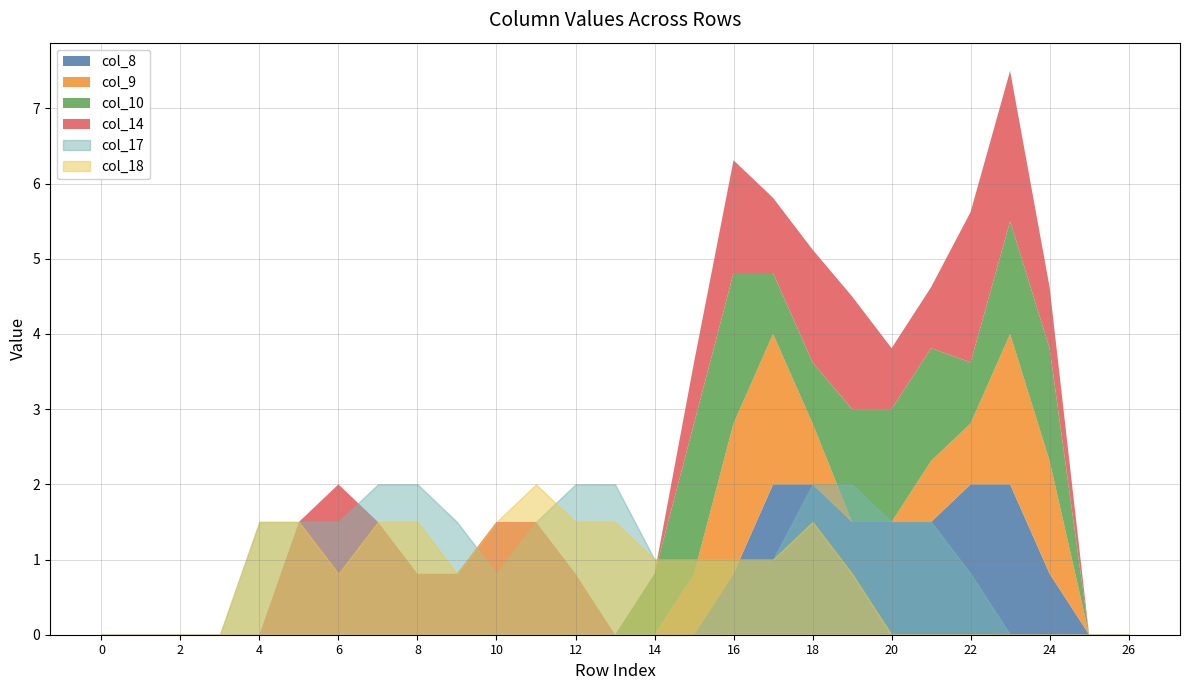

Reading left to right, what are all the values shown in this chart?

col_14: 0.0	0.0	0.0	0.0	0.0	1.5	2.0	1.5	0.8	0.8	1.5	1.5	0.8	0.0	0.0	0.8	1.5	1.0	1.5	1.5	0.8	0.8	2.0	2.0	0.8	0.0	0.0
col_17: 0.0	0.0	0.0	0.0	1.5	1.5	1.5	2.0	2.0	1.5	0.8	1.5	2.0	2.0	1.0	1.0	1.0	1.0	2.0	2.0	1.5	1.5	0.8	0.0	0.0	0.0	0.0
col_18: 0.0	0.0	0.0	0.0	1.5	1.5	0.8	1.5	1.5	0.8	1.5	2.0	1.5	1.5	1.0	1.0	1.0	1.0	1.5	0.8	0.0	0.0	0.0	0.0	0.0	0.0	0.0
col_8: 0.0	0.0	0.0	0.0	0.0	0.0	0.0	0.0	0.0	0.0	0.0	0.0	0.0	0.0	0.0	0.0	0.8	2.0	2.0	1.5	1.5	1.5	2.0	2.0	0.8	0.0	0.0
col_9: 0.0	0.0	0.0	0.0	0.0	0.0	0.0	0.0	0.0	0.0	0.0	0.0	0.0	0.0	0.0	0.8	2.0	2.0	0.8	0.0	0.0	0.8	0.8	2.0	1.5	0.0	0.0
col_10: 0.0	0.0	0.0	0.0	0.0	0.0	0.0	0.0	0.0	0.0	0.0	0.0	0.0	0.0	0.8	2.0	2.0	0.8	0.8	1.5	1.5	1.5	0.8	1.5	1.5	0.0	0.0